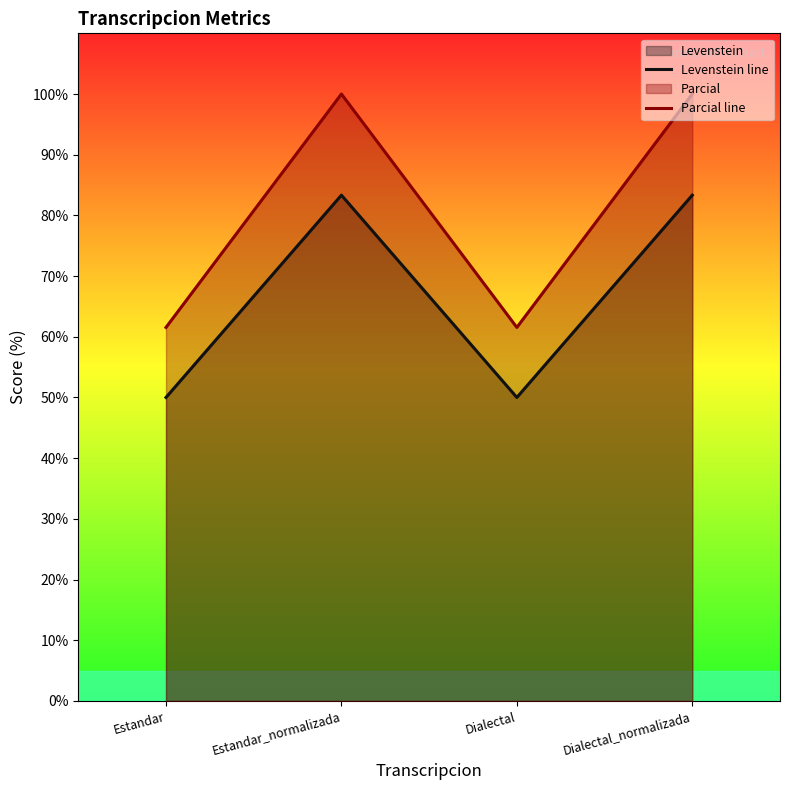

The Parcial line series shows 104.8 at Dialectal. True or false?

False